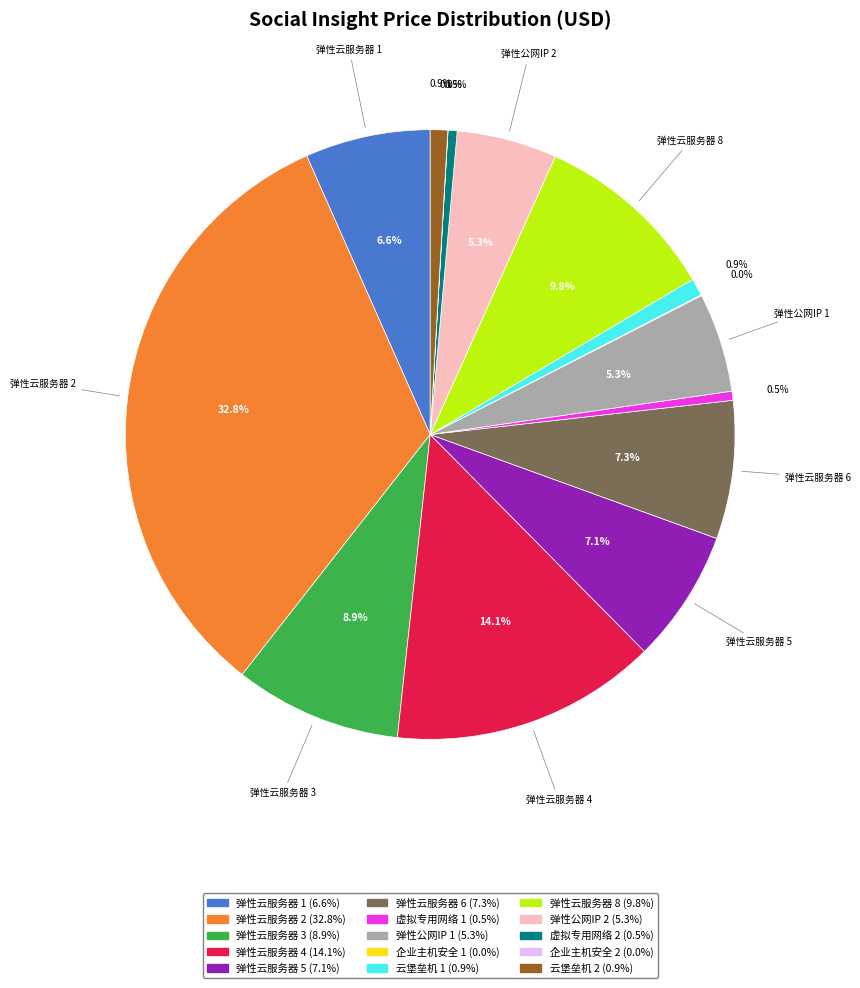

What portion of the pie excludes 弹性云服务器 3?

91.1%